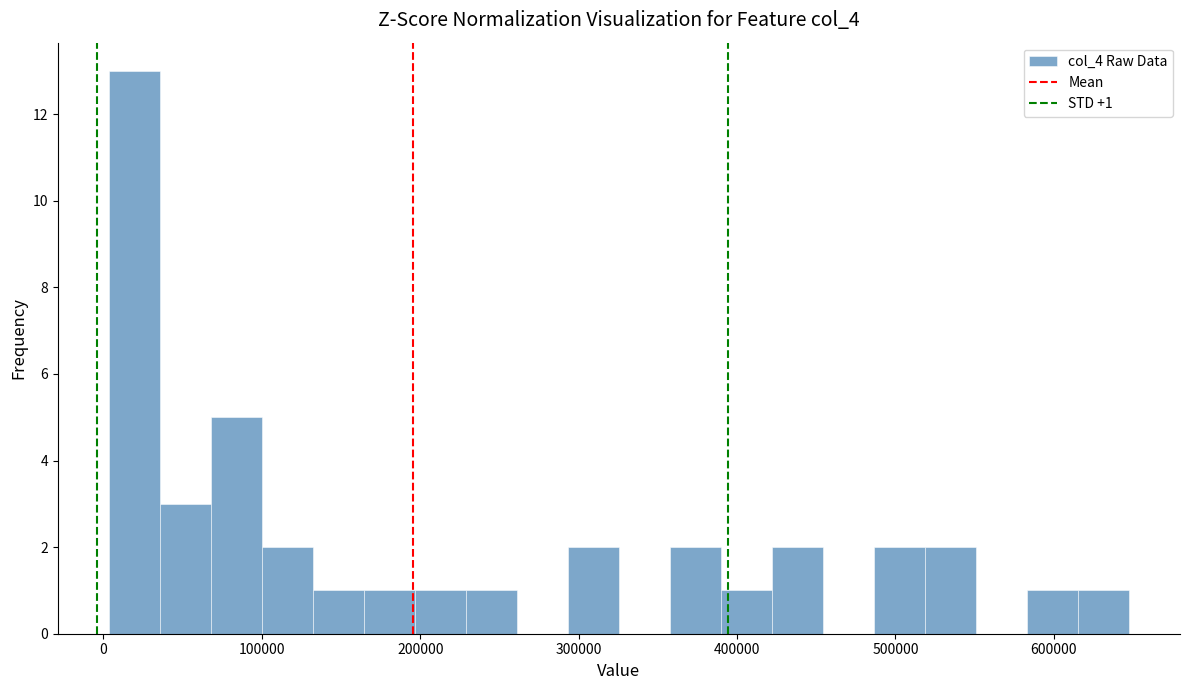

Read against the x-axis, roughly where is the centre of the tallest bar?

20000